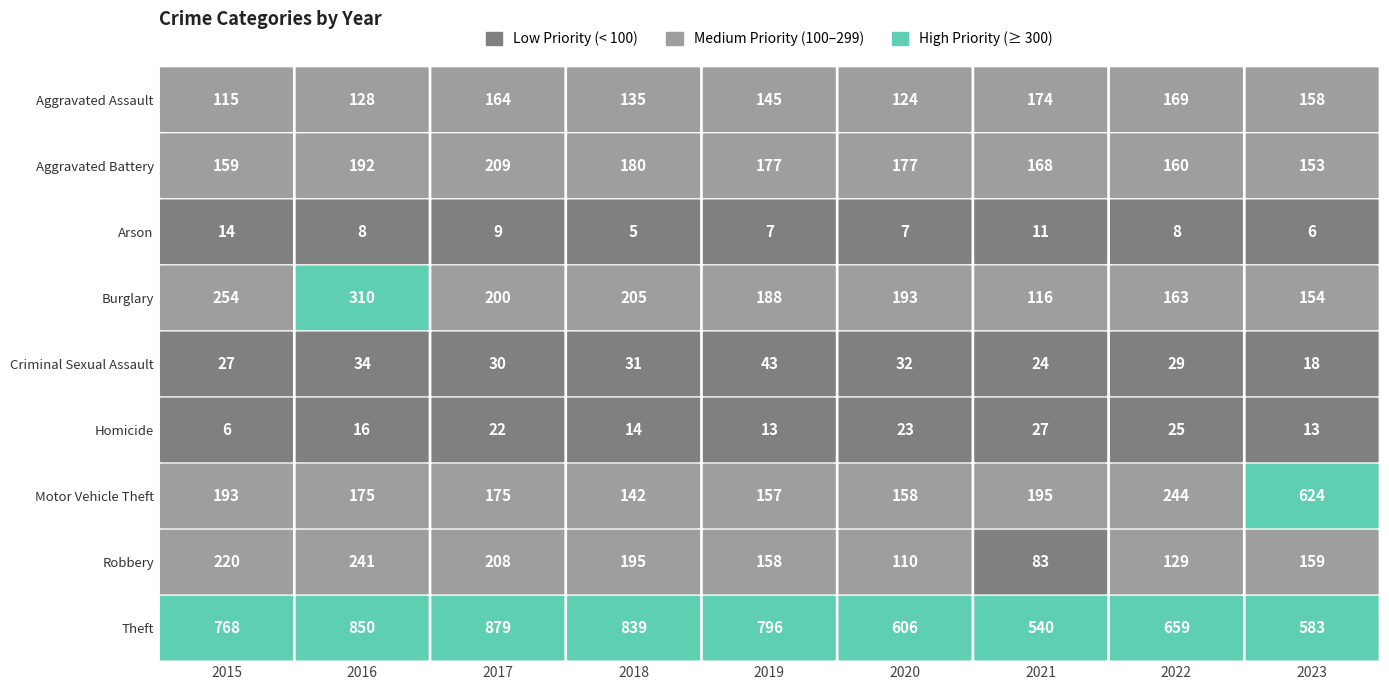

What is the difference between the maximum and minimum values in the Theft series?

339